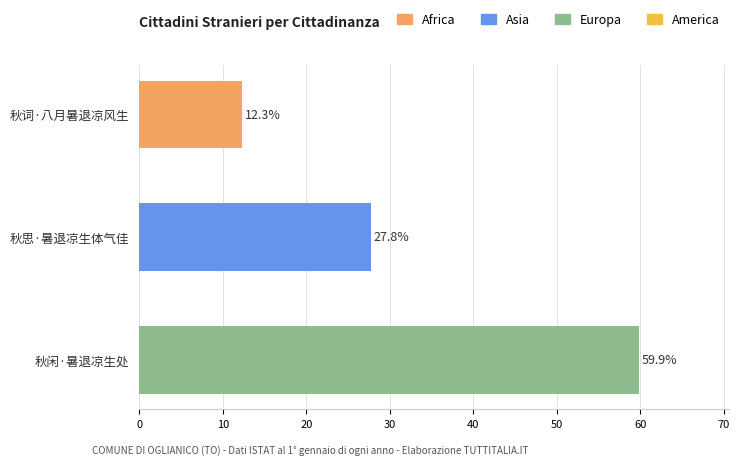

How many bars are there in total?

3